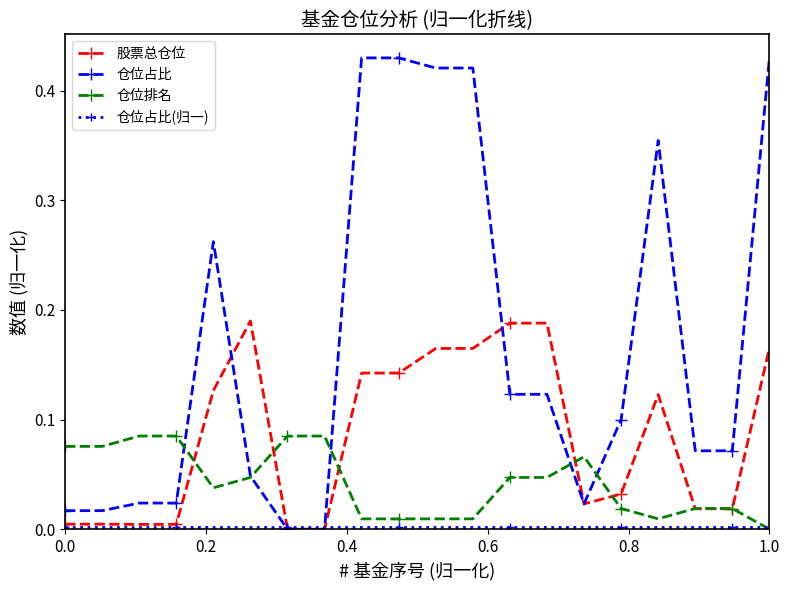

Which series has the widest spread of values?

仓位占比